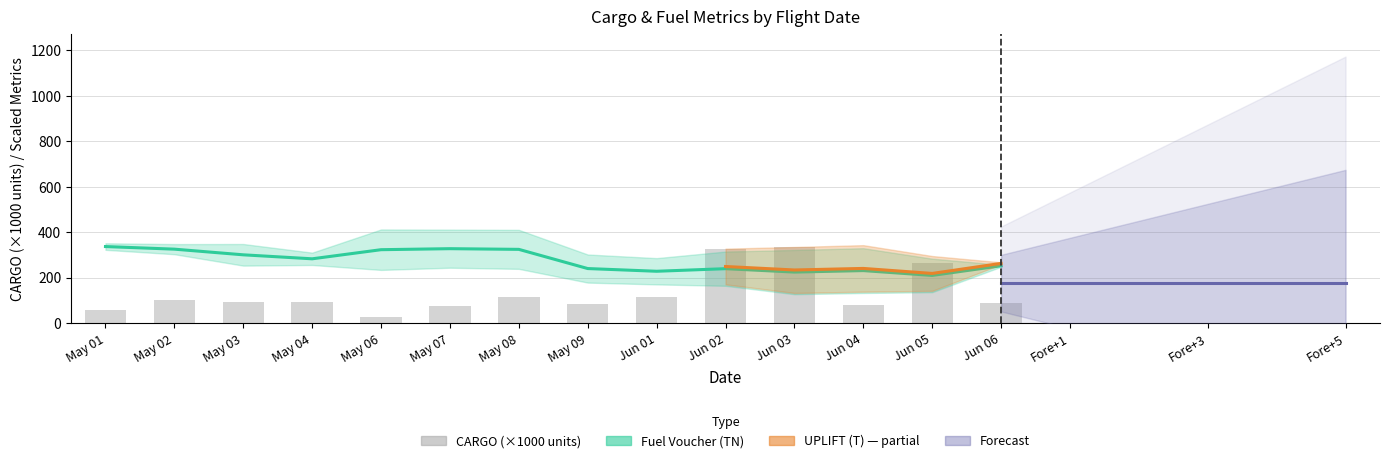

What is the sum of all values?

1859.2